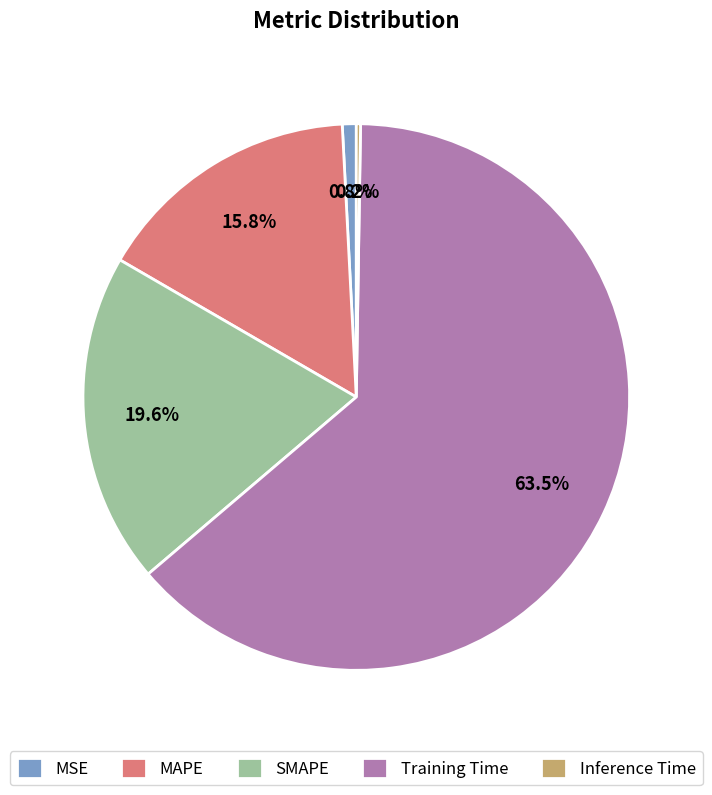

Which category has the biggest portion of the pie?

Training Time